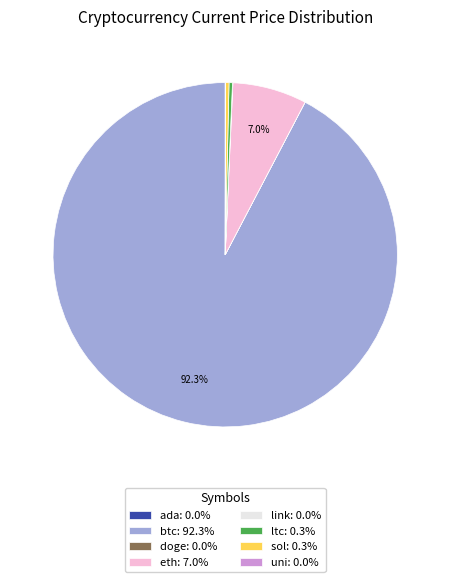

Combined, do ltc: 0.3% and eth: 7.0% account for over 50%?

No